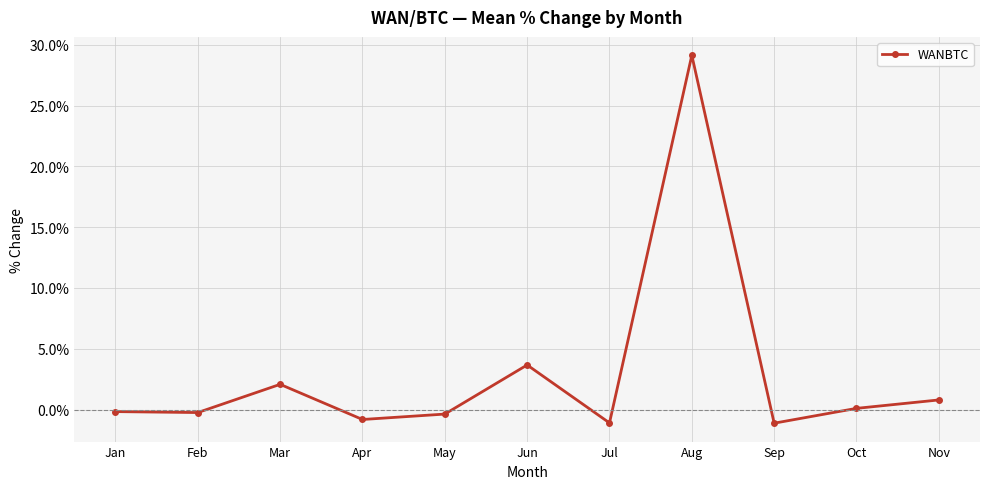

What is the change in value from Jan to Apr?

-0.6